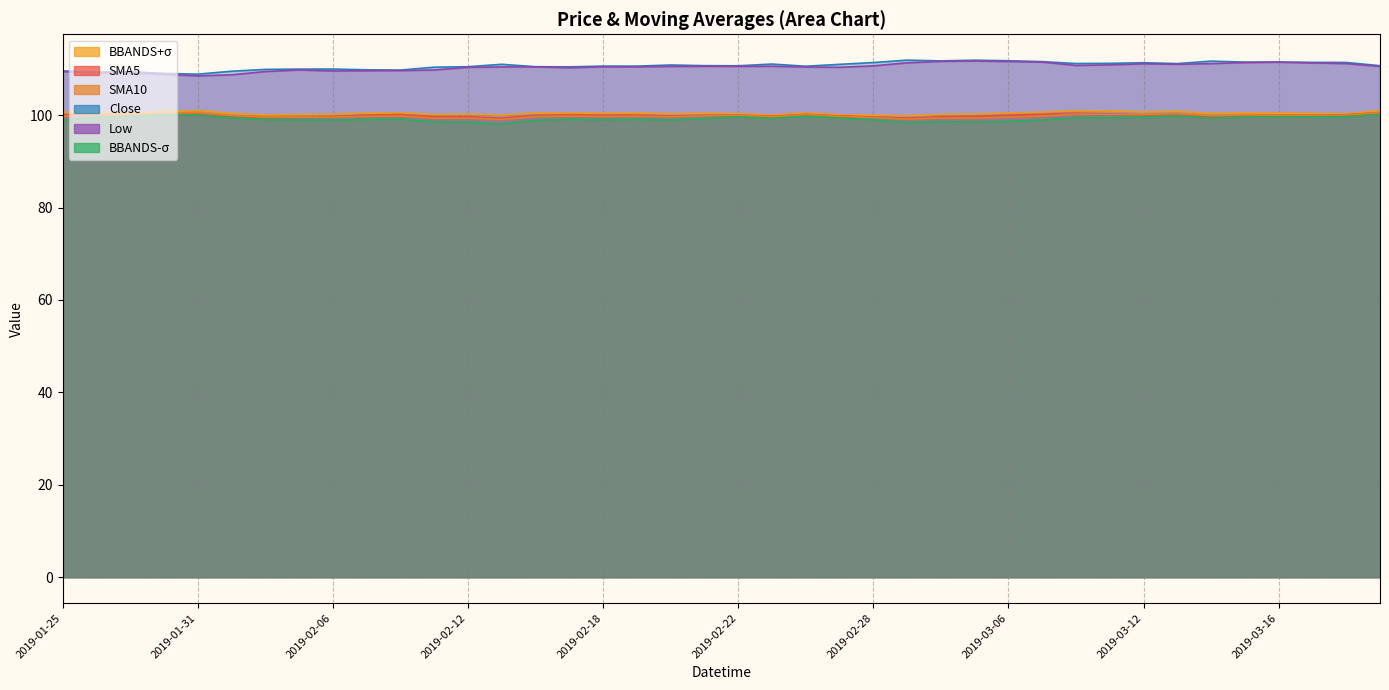

Which series has the largest total across all categories?

Close